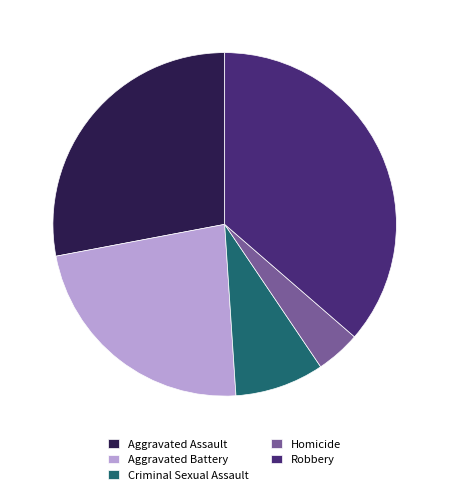

Between Aggravated Battery and Robbery, which is larger?

Robbery